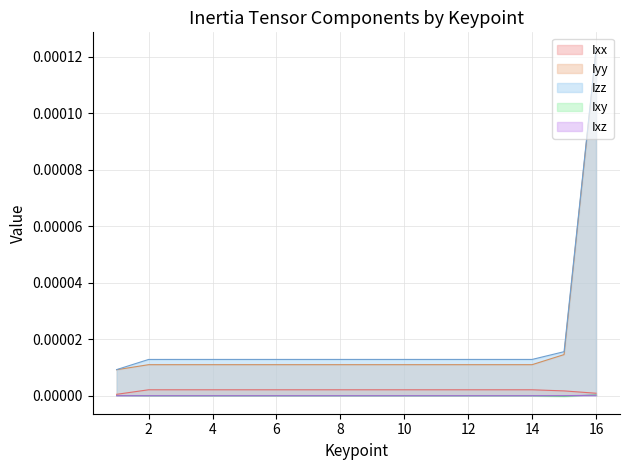

How many lines are shown in the chart?

5